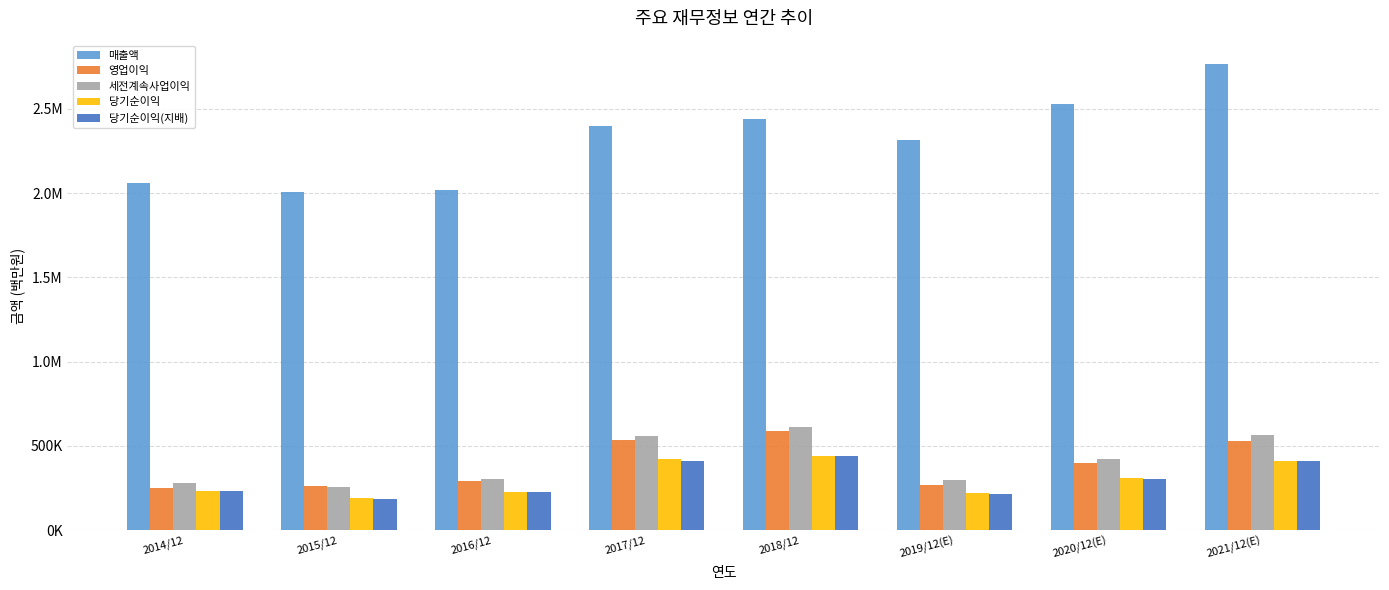

What is the minimum value shown in the chart?

186946